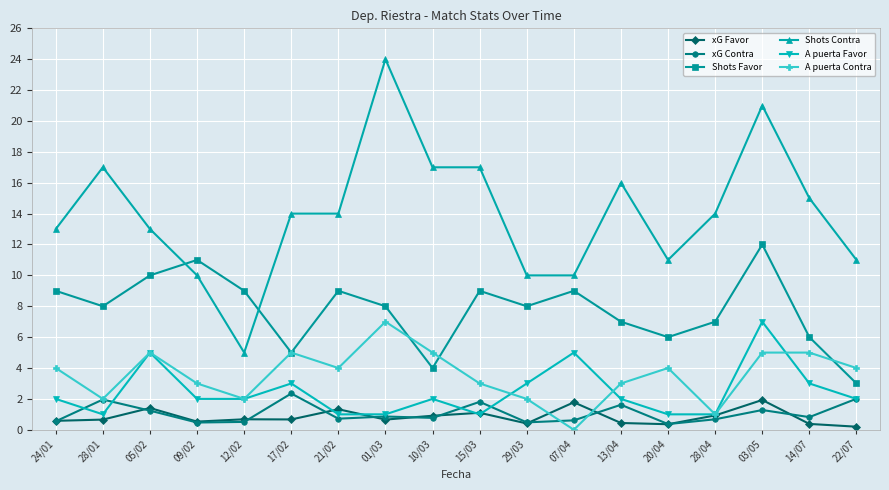

What is the label of the 1st point from the right?

22/07